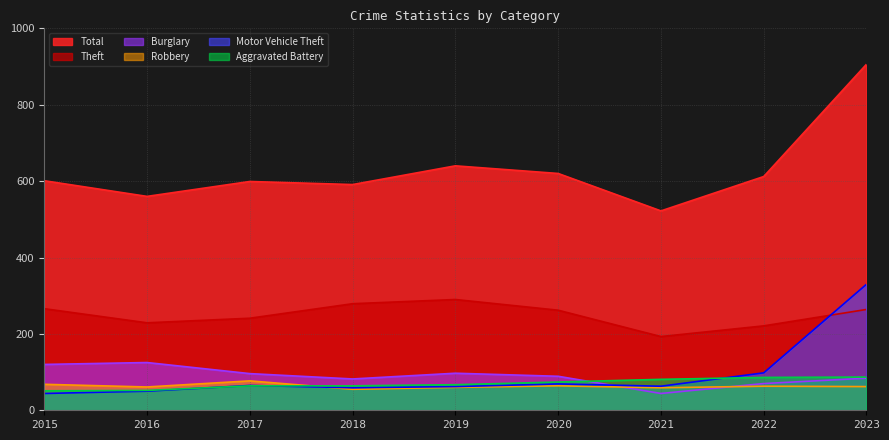

Reading right to left, what are all the values shown in this chart?

Theft: 2023=264	2022=221	2021=193	2020=262	2019=290	2018=279	2017=241	2016=229	2015=266
Total: 2023=906	2022=612	2021=522	2020=620	2019=640	2018=591	2017=599	2016=560	2015=601
Burglary: 2023=84	2022=70	2021=44	2020=89	2019=97	2018=82	2017=96	2016=125	2015=120
Robbery: 2023=62	2022=63	2021=59	2020=64	2019=60	2018=55	2017=77	2016=61	2015=68
Motor Vehicle Theft: 2023=330	2022=98	2021=63	2020=69	2019=62	2018=59	2017=65	2016=50	2015=44
Aggravated Battery: 2023=87	2022=86	2021=81	2020=74	2019=67	2018=64	2017=64	2016=52	2015=51